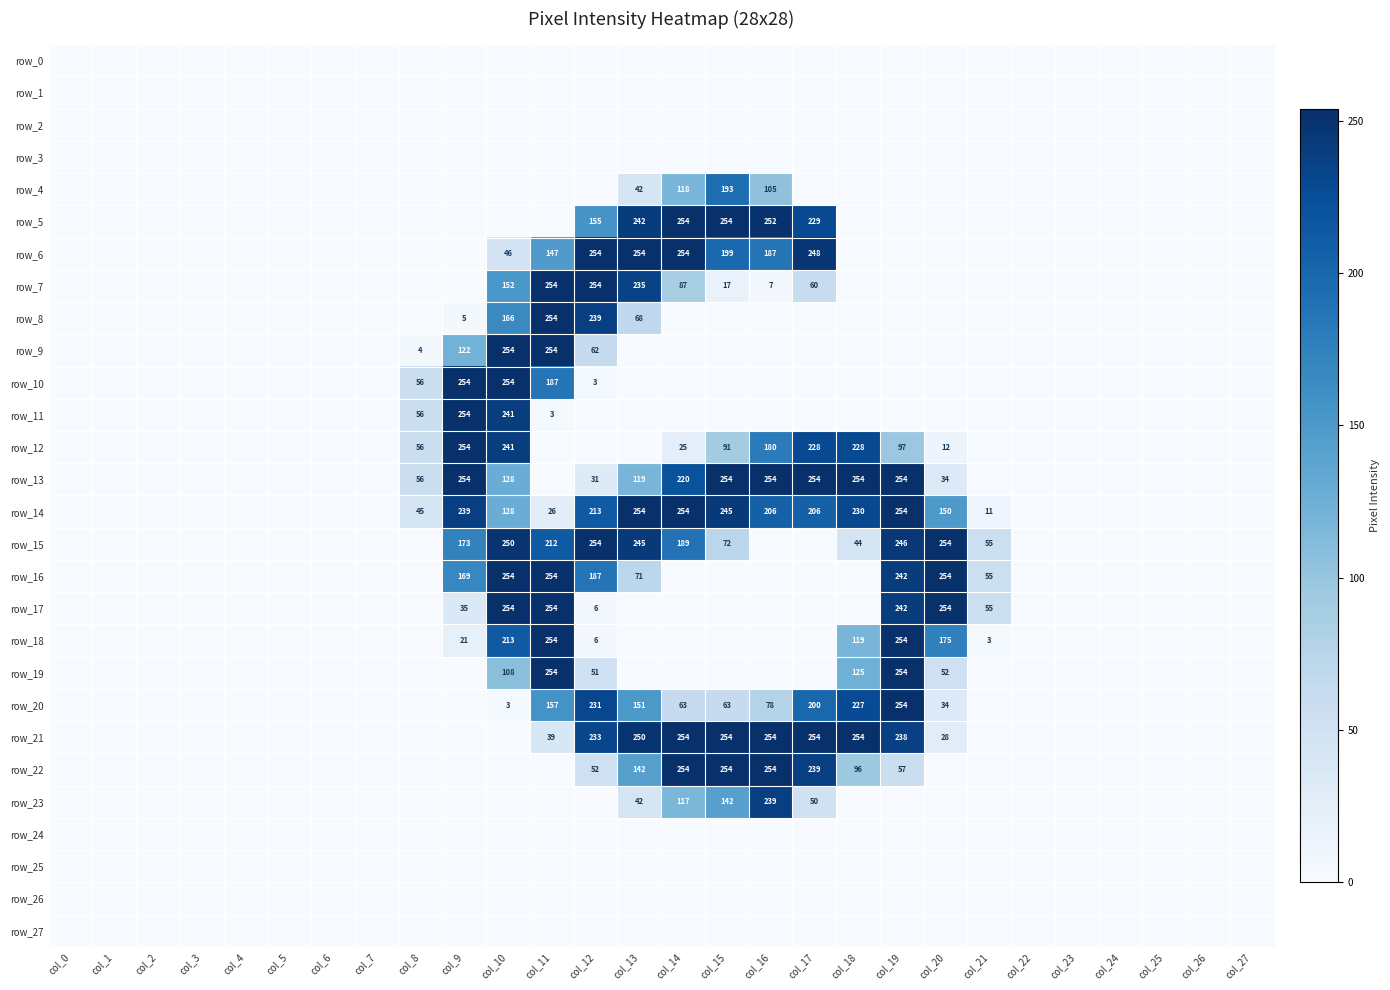

How many series are shown in this chart?

28